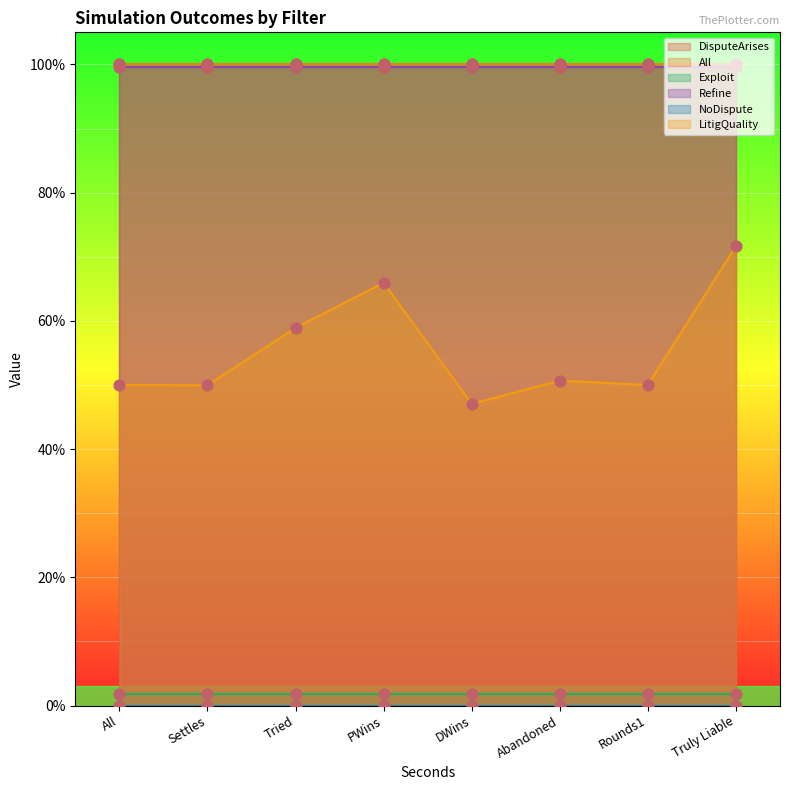

What are all the series names shown in the legend?

DisputeArises, All, Exploit, Refine, NoDispute, LitigQuality